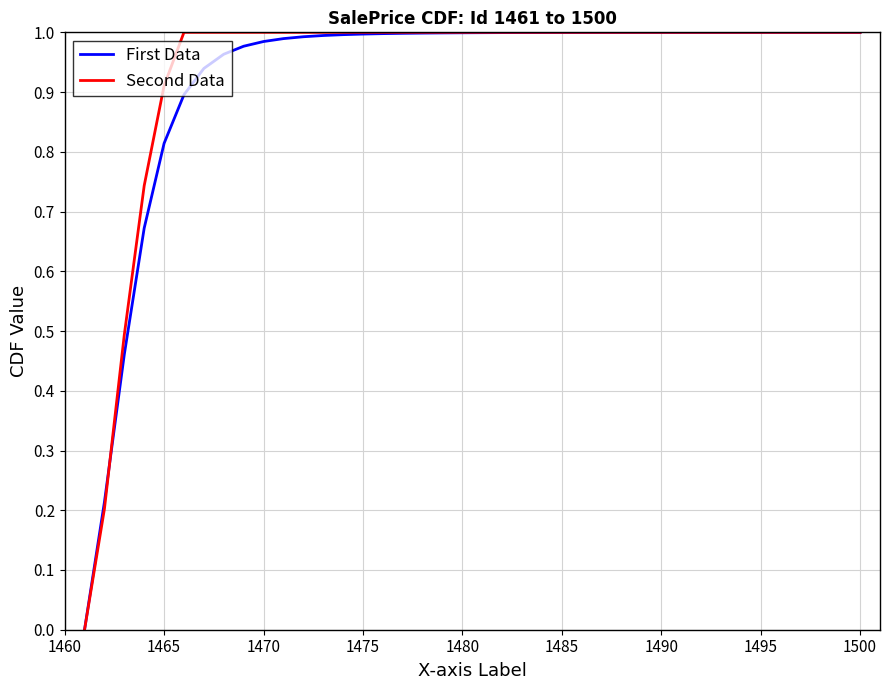

The value of Second Data at 1495 is 0.6. True or false?

False